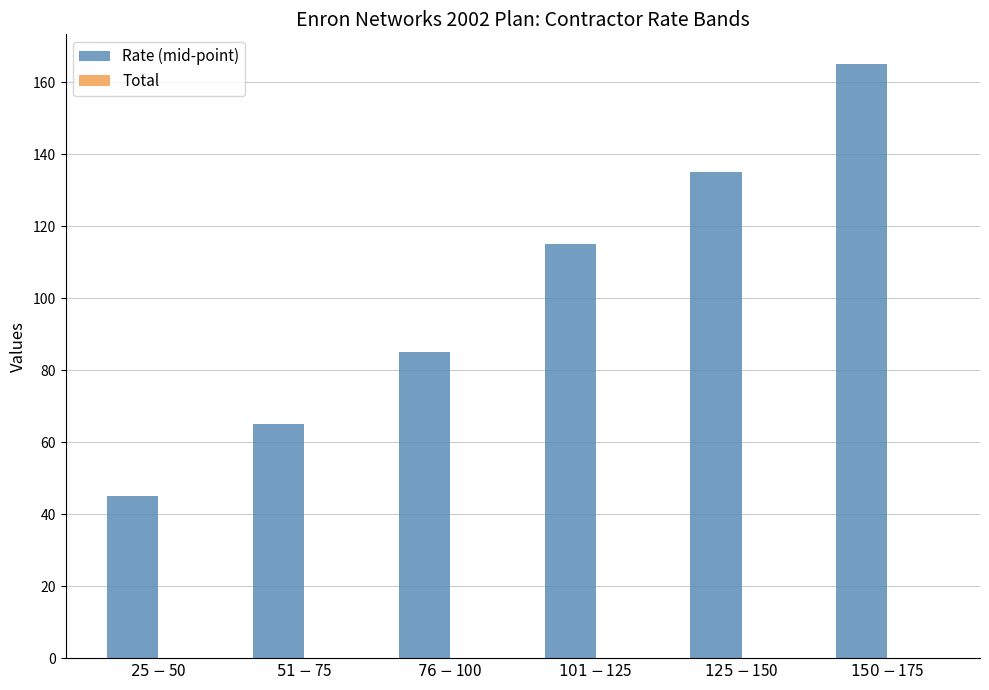

What is the difference between the second highest and second lowest values?

70